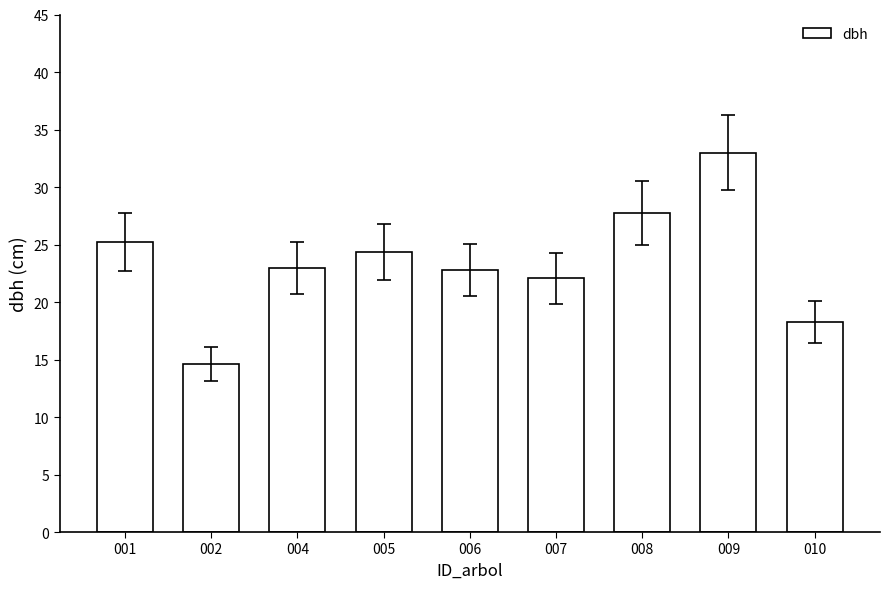

Does the chart contain any negative values?

No